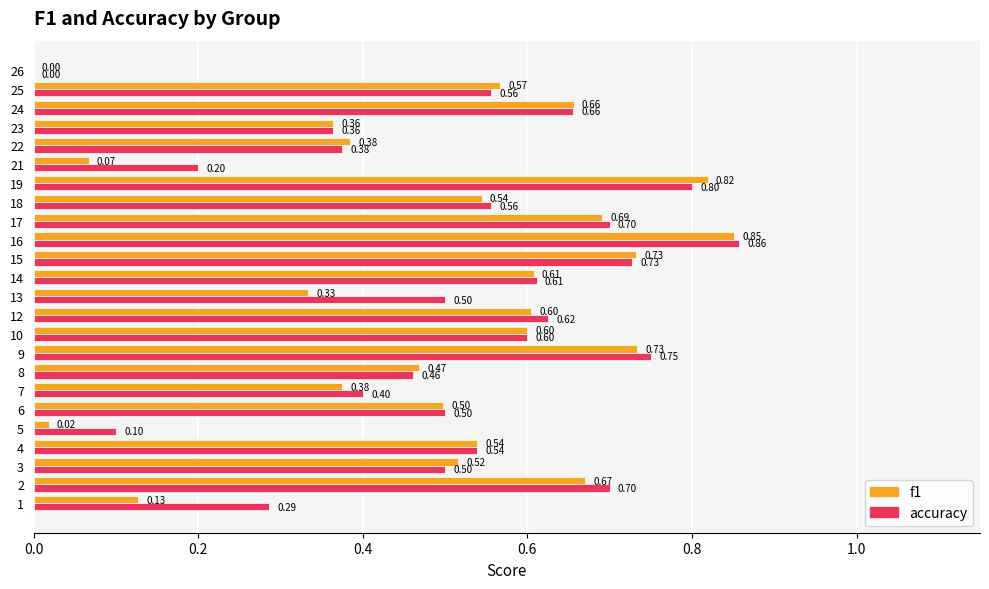

What is the sum of all accuracy values?

12.4